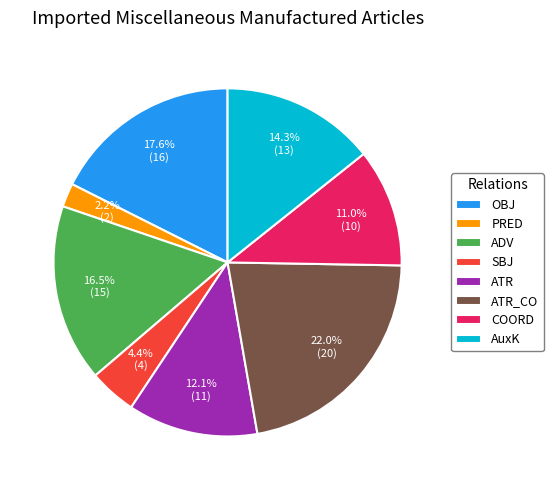

How much of the chart is everything except ATR_CO?

78.0%